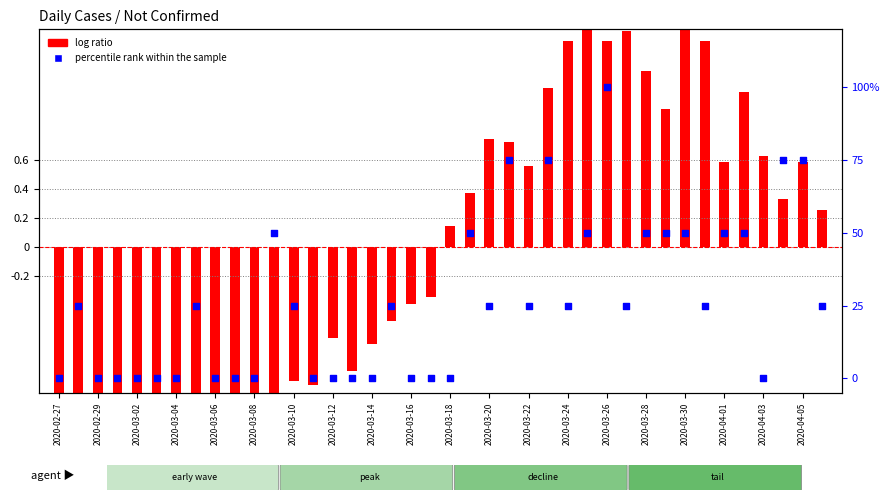

Which series has the largest total across all categories?

percentile rank within the sample